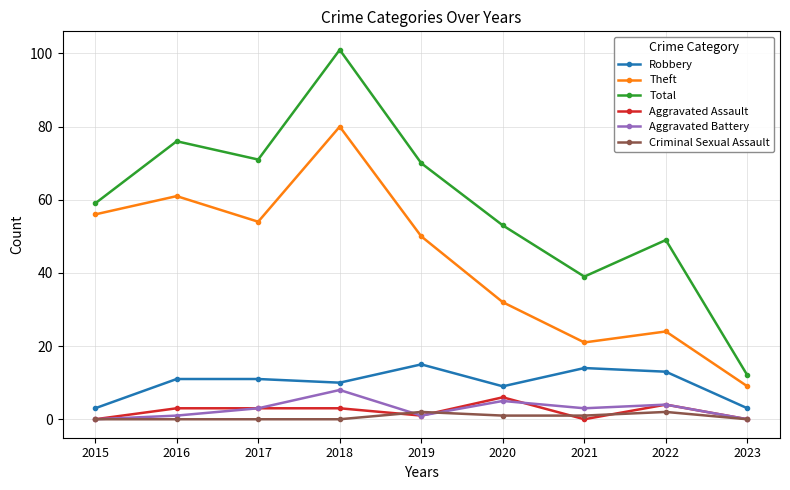

How many lines are shown in the chart?

6